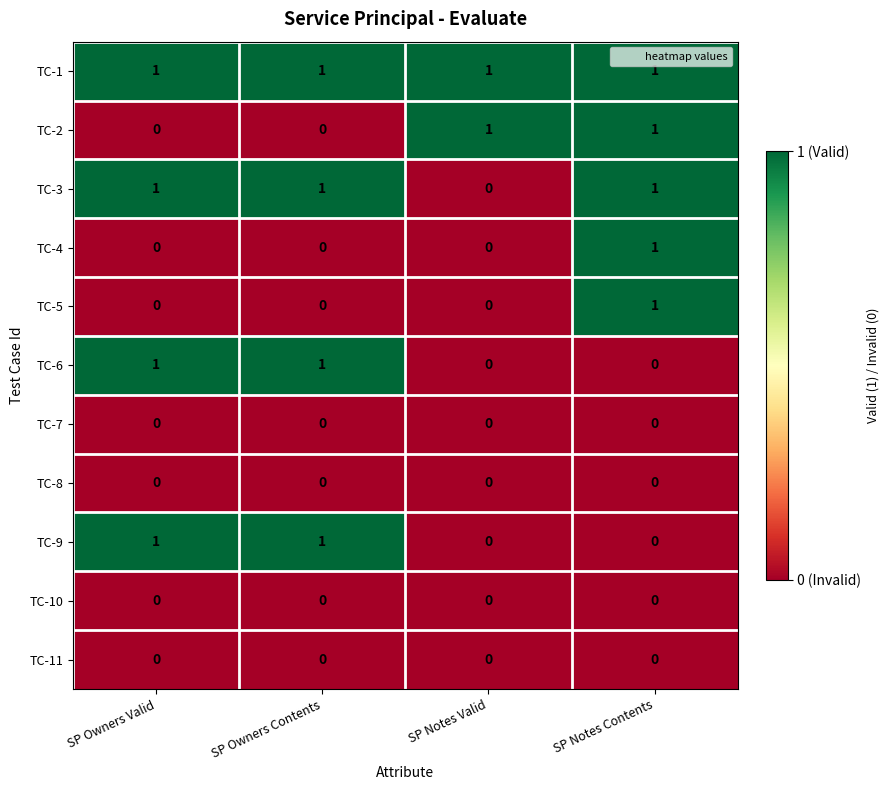

Which series has the largest total across all categories?

TC-1